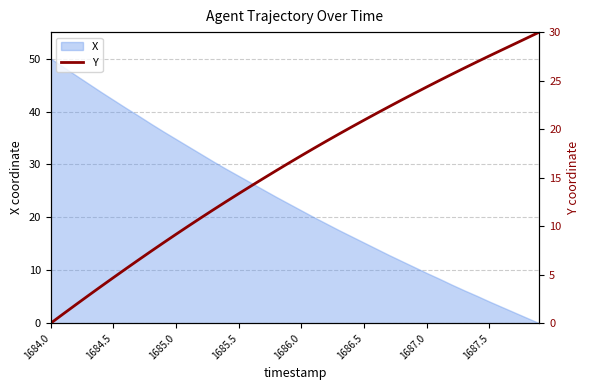

Which has a higher value, 32 or 1684.0?

32